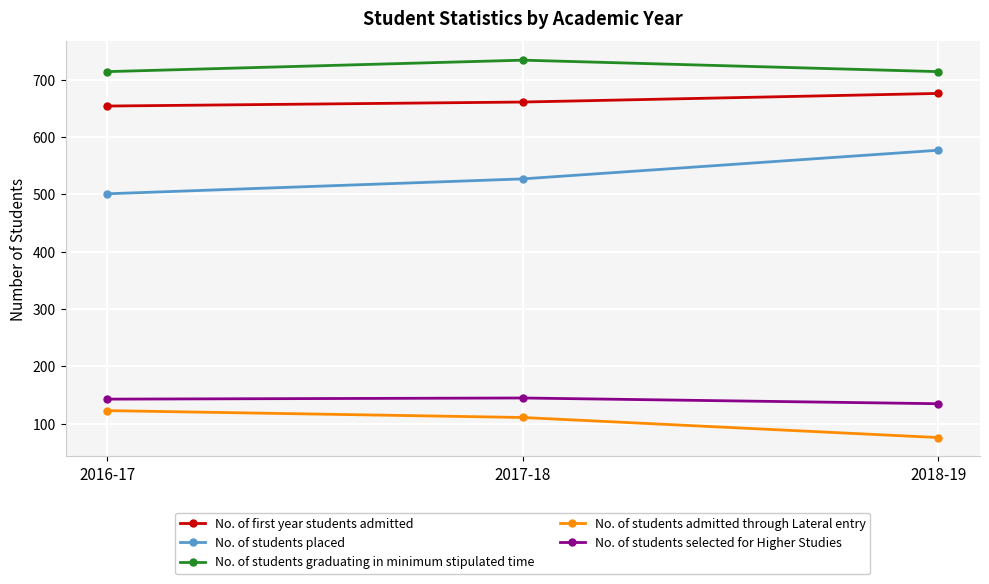

What is the minimum value shown in the chart?

76